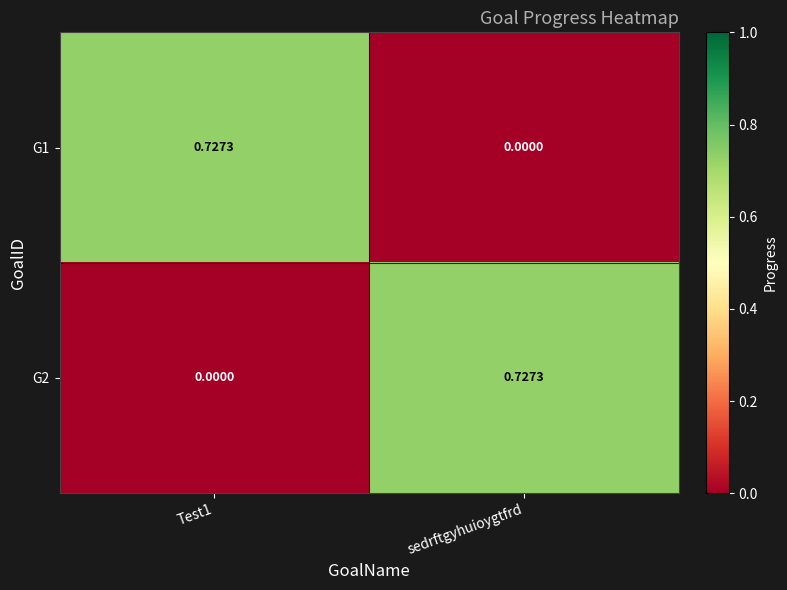

Where is G1 nearest to the value 0?

sedrftgyhuioygtfrd